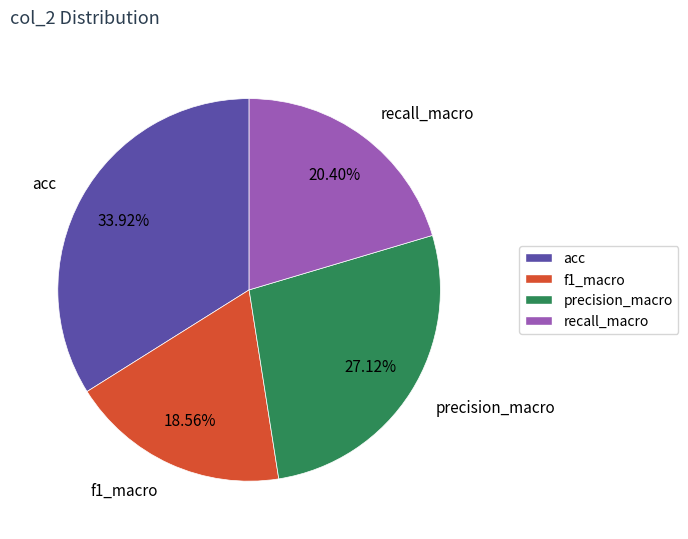

Rank the categories by value from highest to lowest.

acc, precision_macro, recall_macro, f1_macro